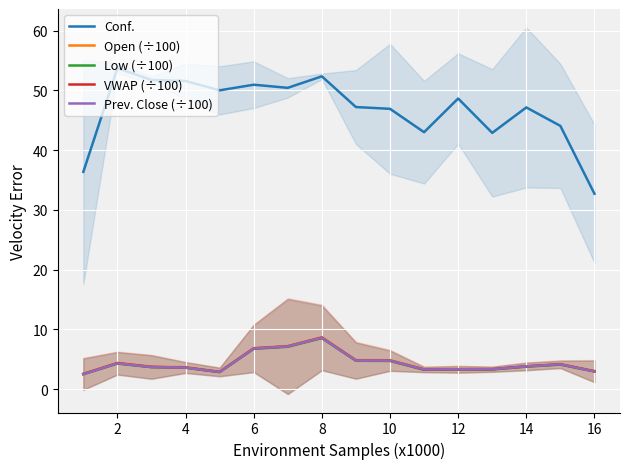

Which category has the highest value across all series?

2